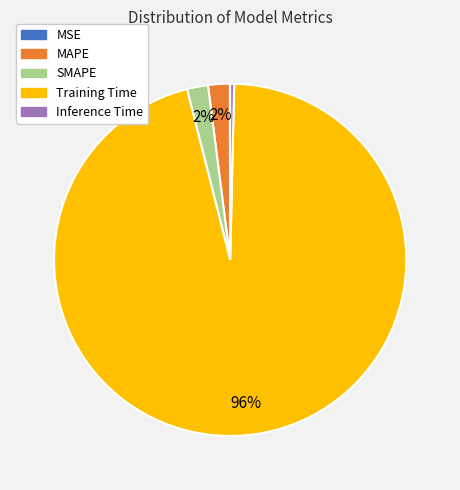

Which category accounts for the majority?

Training Time